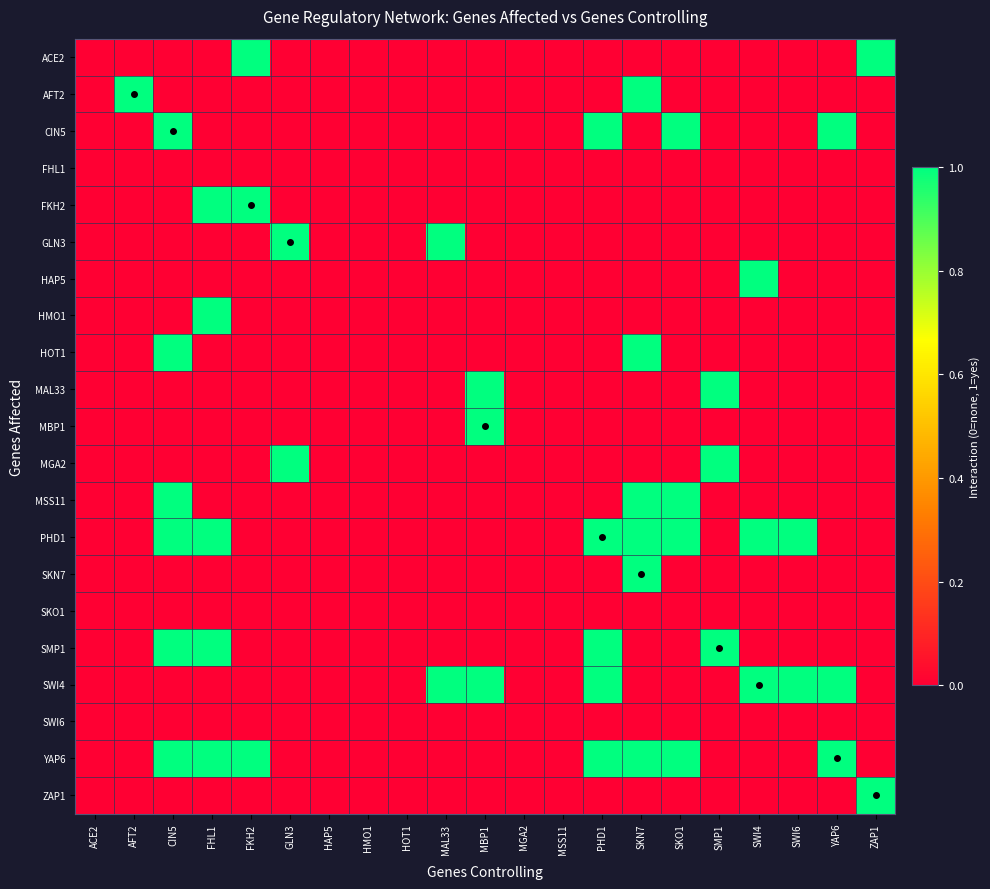

Which has a higher value, HAP5 or SMP1?

HAP5